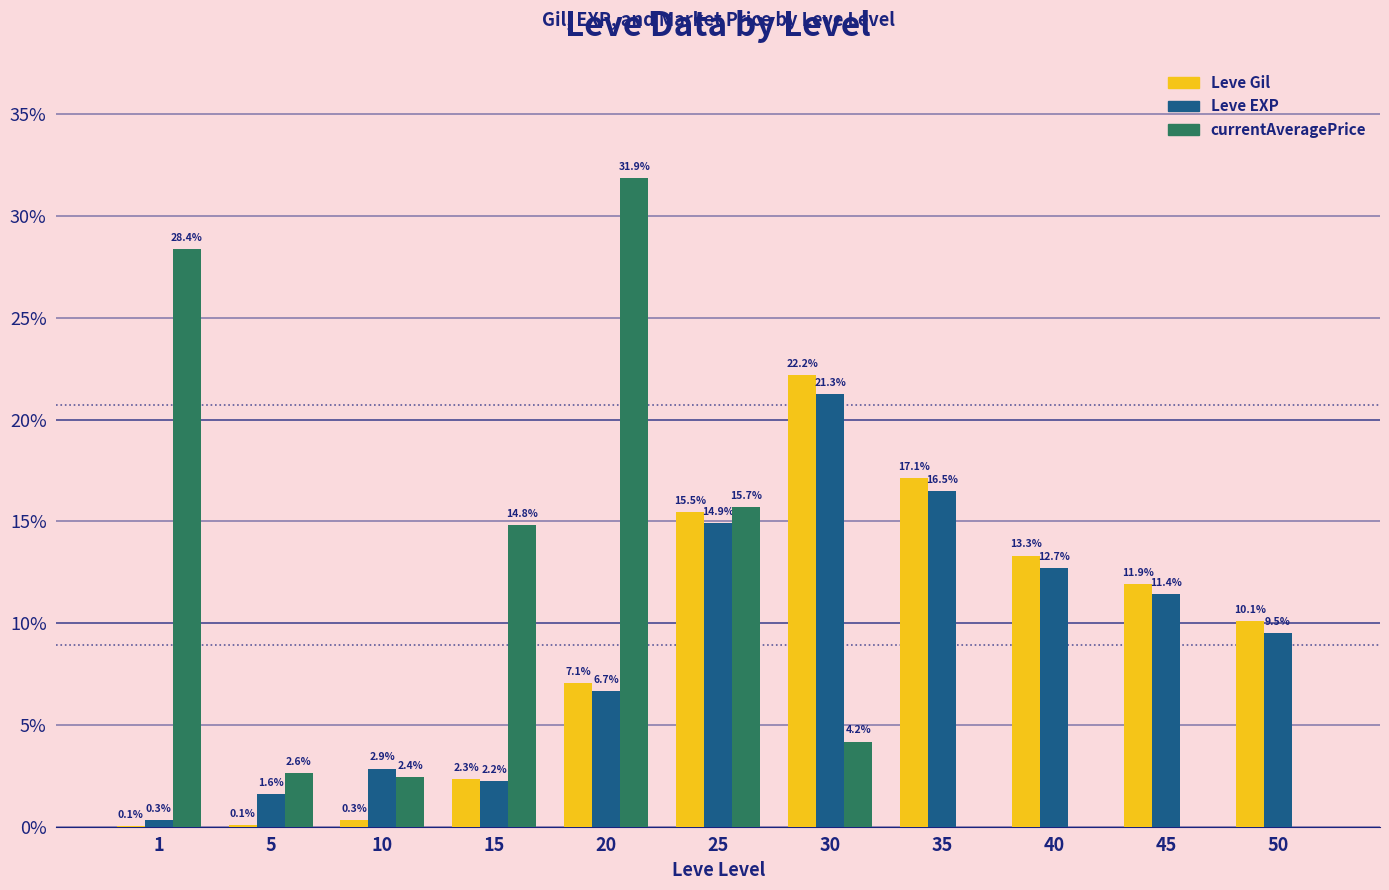

Are the bars horizontal?

No